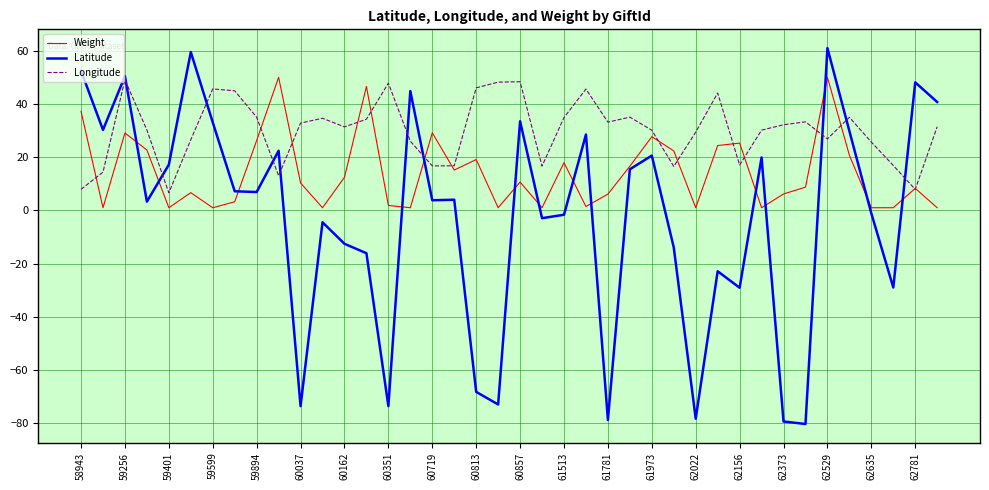

Rank the series by their average value, from highest to lowest.

Longitude, Weight, Latitude